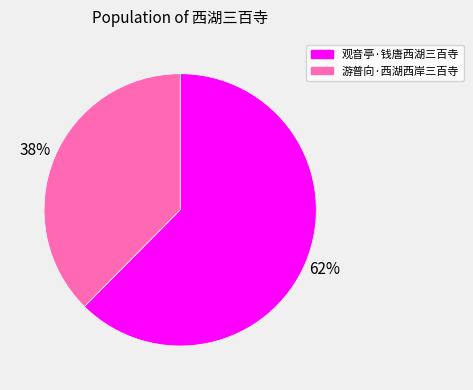

Combined, do 游普向·西湖西岸三百寺 and 观音亭·钱唐西湖三百寺 account for over 50%?

Yes